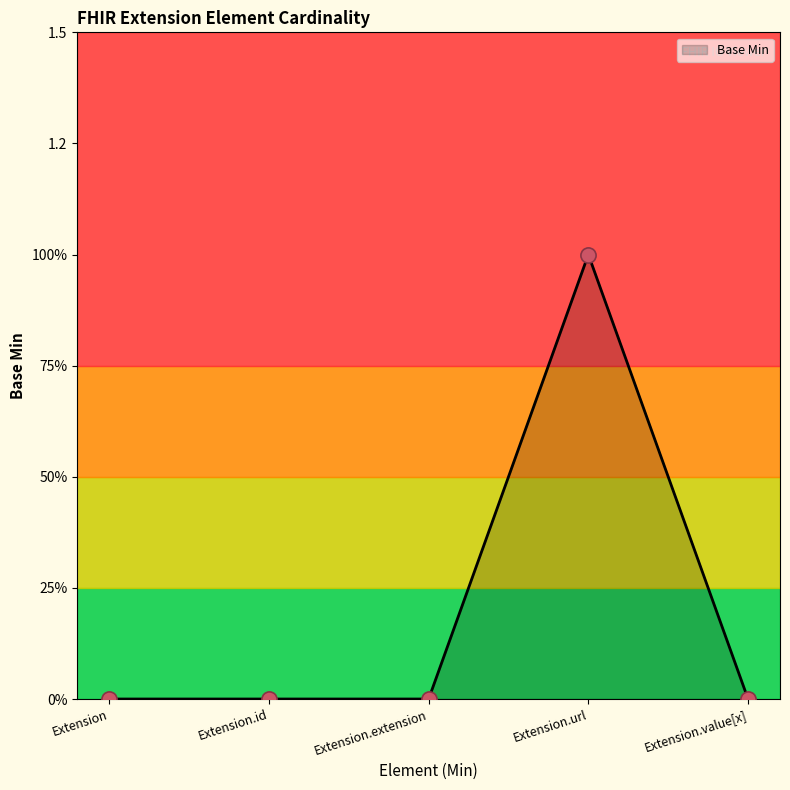

Between Extension and Extension.url, which is larger?

Extension.url